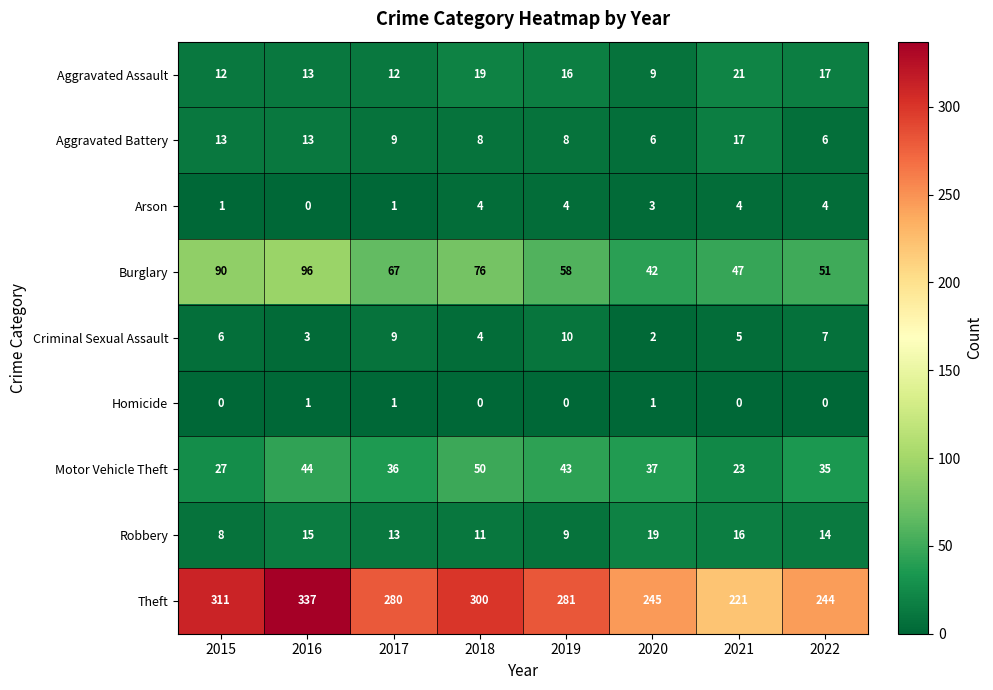

What is the sum of all Aggravated Battery values?

80